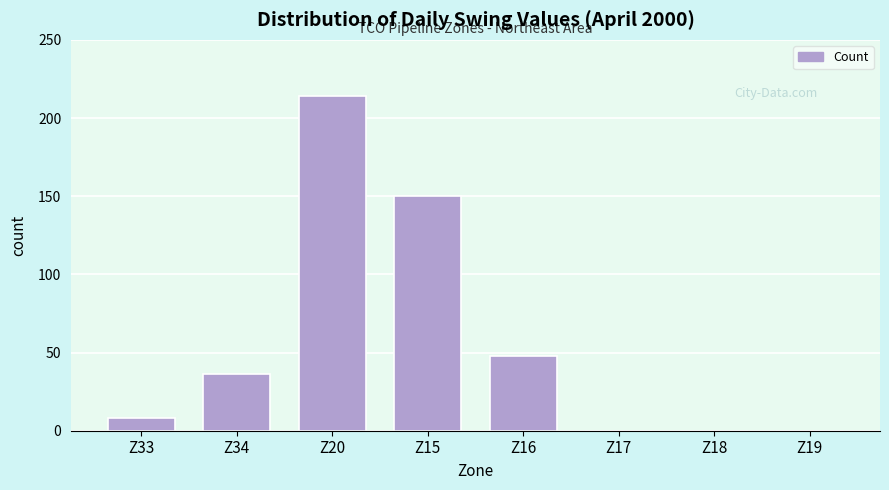

Reading right to left, transcribe all the data shown in this chart.

Z19=0	Z18=0	Z17=0	Z16=48	Z15=150	Z20=214	Z34=36	Z33=8